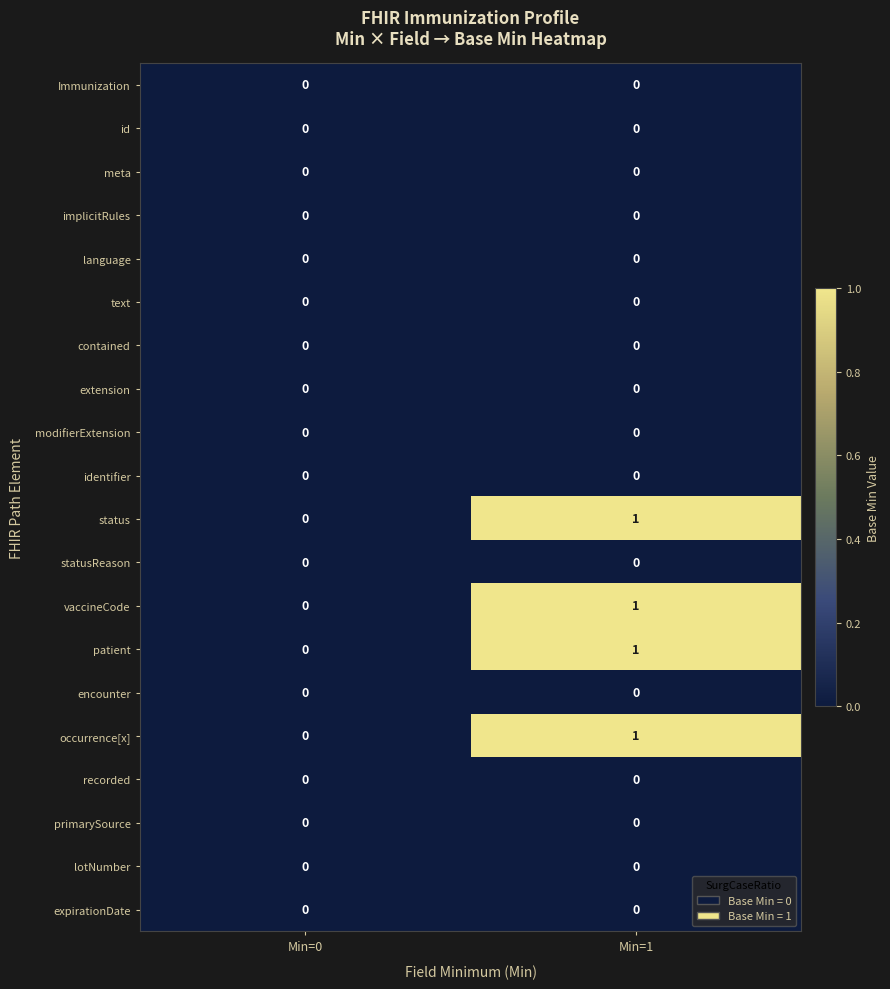

What is the total value across all series at Min=1?

4